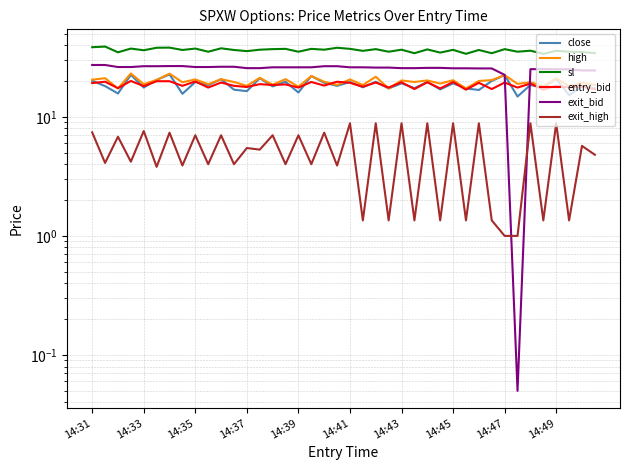

The exit_high series shows 7.0 at 10. True or false?

True